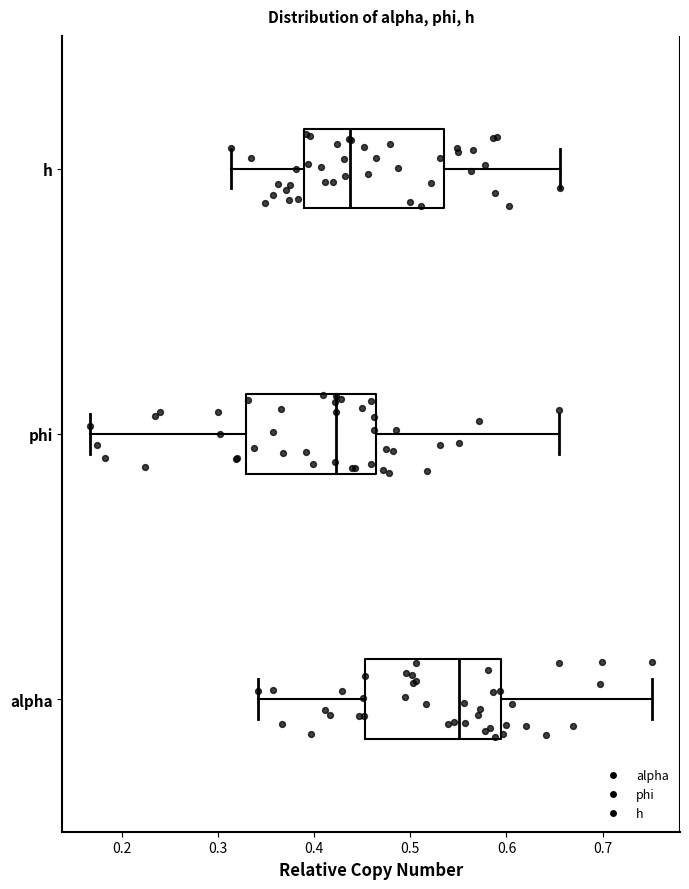

Which box's median line is the furthest to the left?

phi